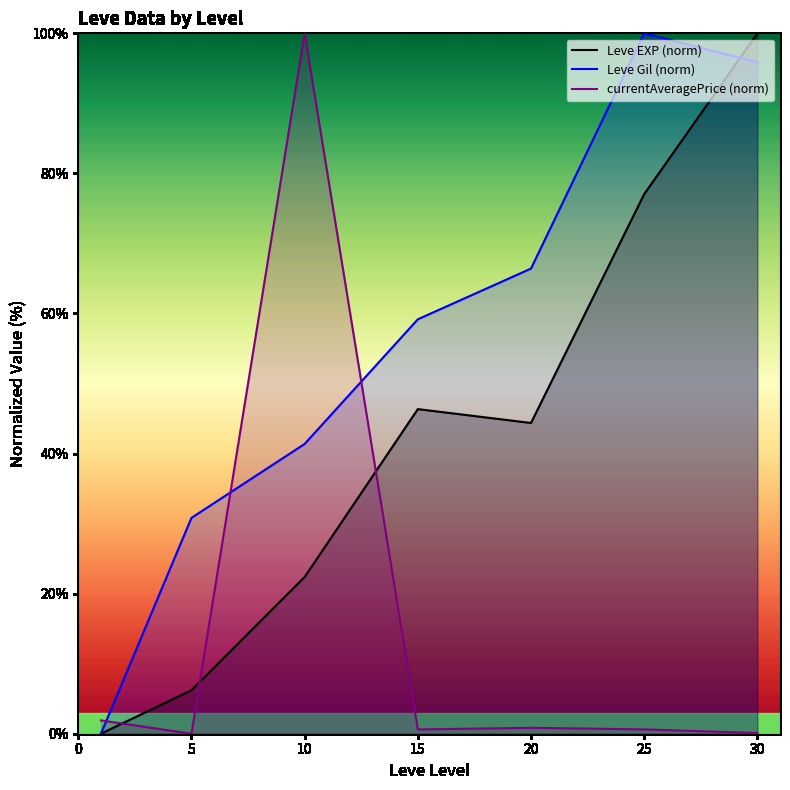

Where is the first local minimum for currentAveragePrice (norm)?

5